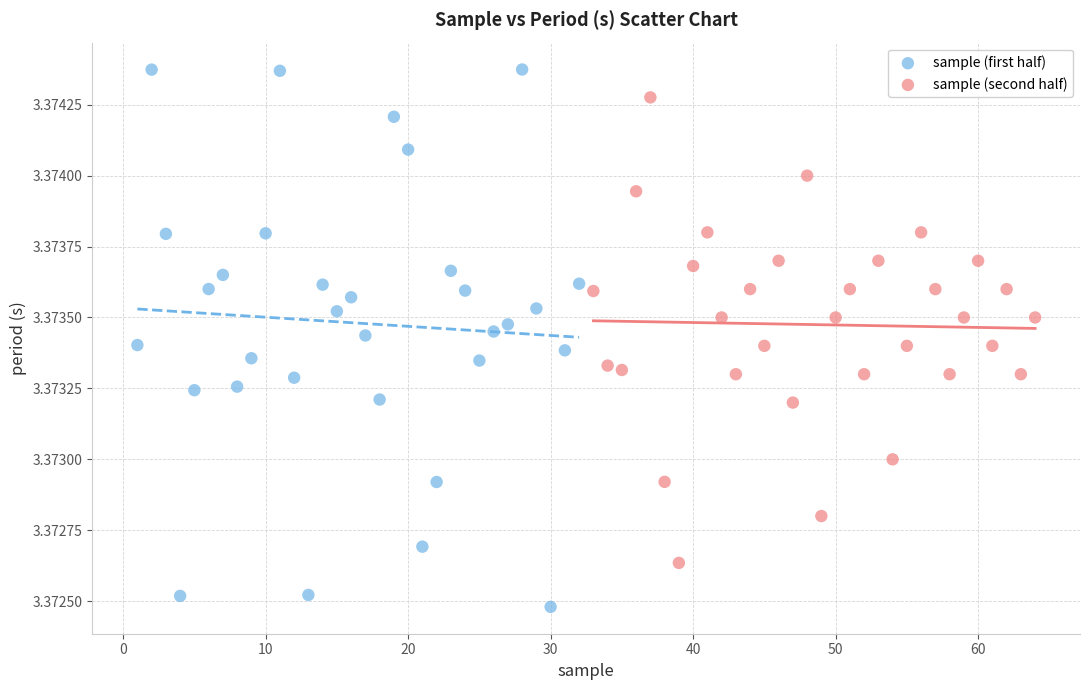

Which series contains the highest Y value?

sample (first half)